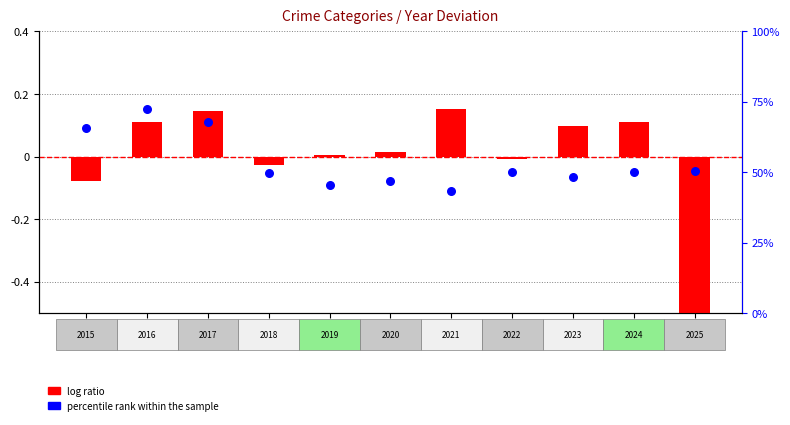

Which series reaches the minimum Y coordinate?

log ratio